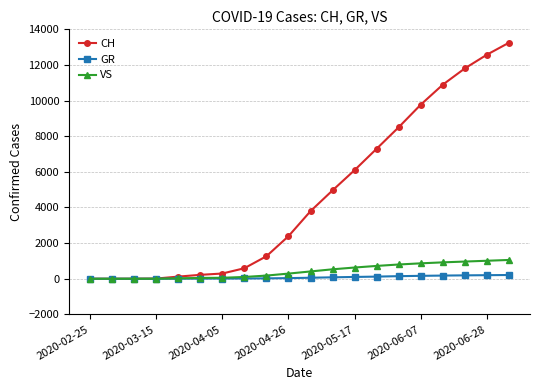

Rank the series by their maximum value, from highest to lowest.

CH, VS, GR